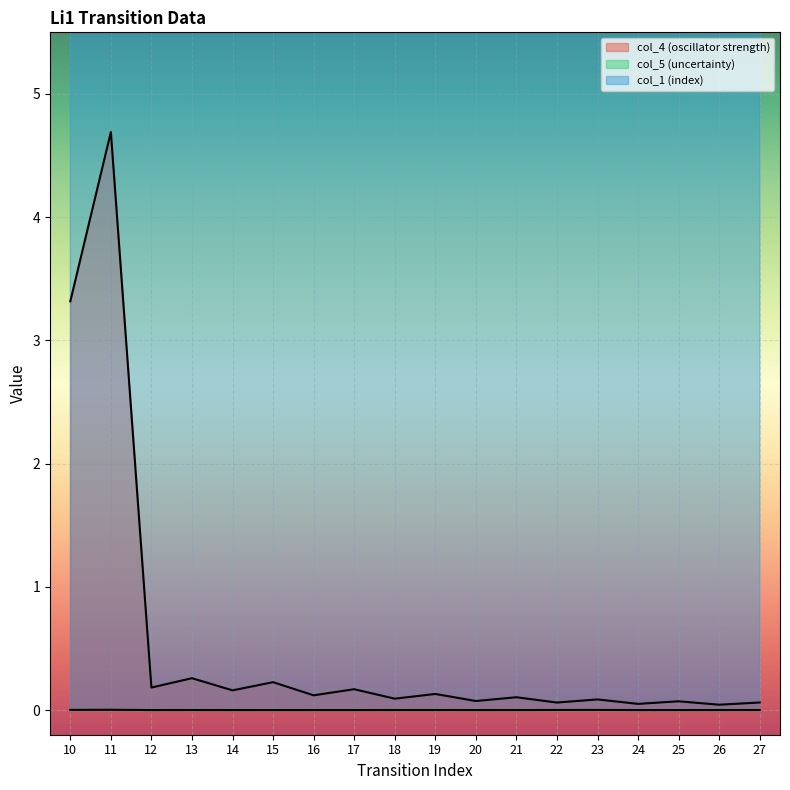

True or false: col_5 (uncertainty) has a value of 0.0 at 15.

False